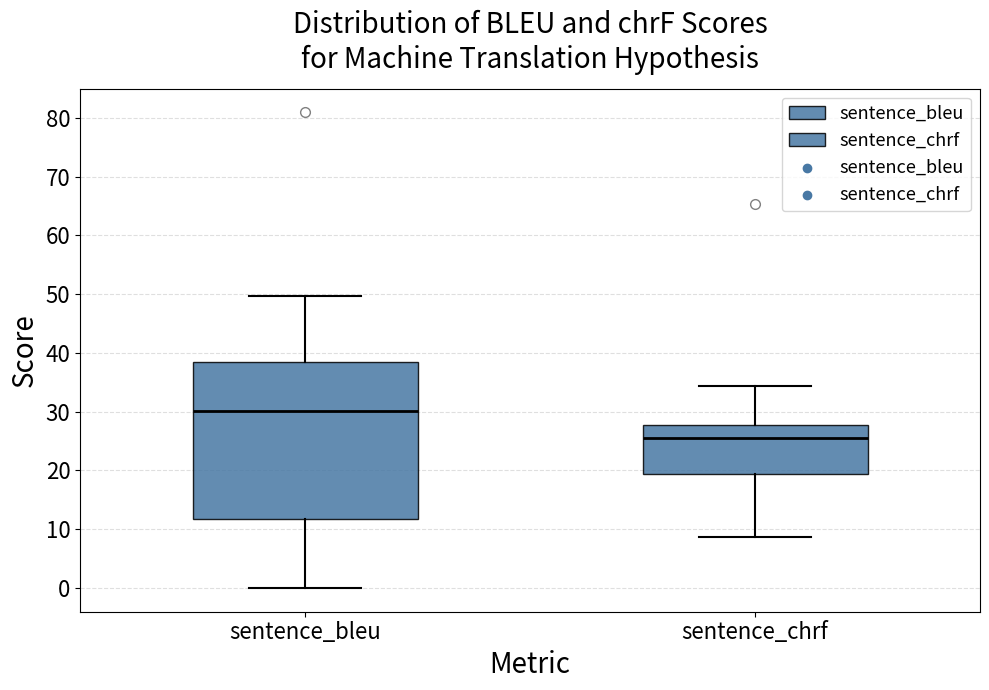

Reading left to right, transcribe this box plot: for each box, give where its median line is, the range the box spans, and where its two whiskers end, as read against the y-axis. The values are not printed on the chart, so give them approximately, as read against the axis.

sentence_bleu: median 30, box 12 to 39, whiskers 0 to 50
sentence_chrf: median 26, box 19 to 28, whiskers 9 to 34